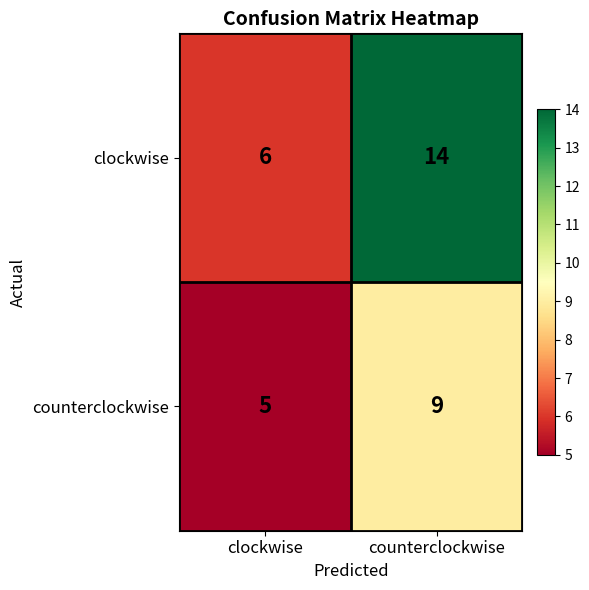

Rank the series by their average value, from highest to lowest.

clockwise, counterclockwise